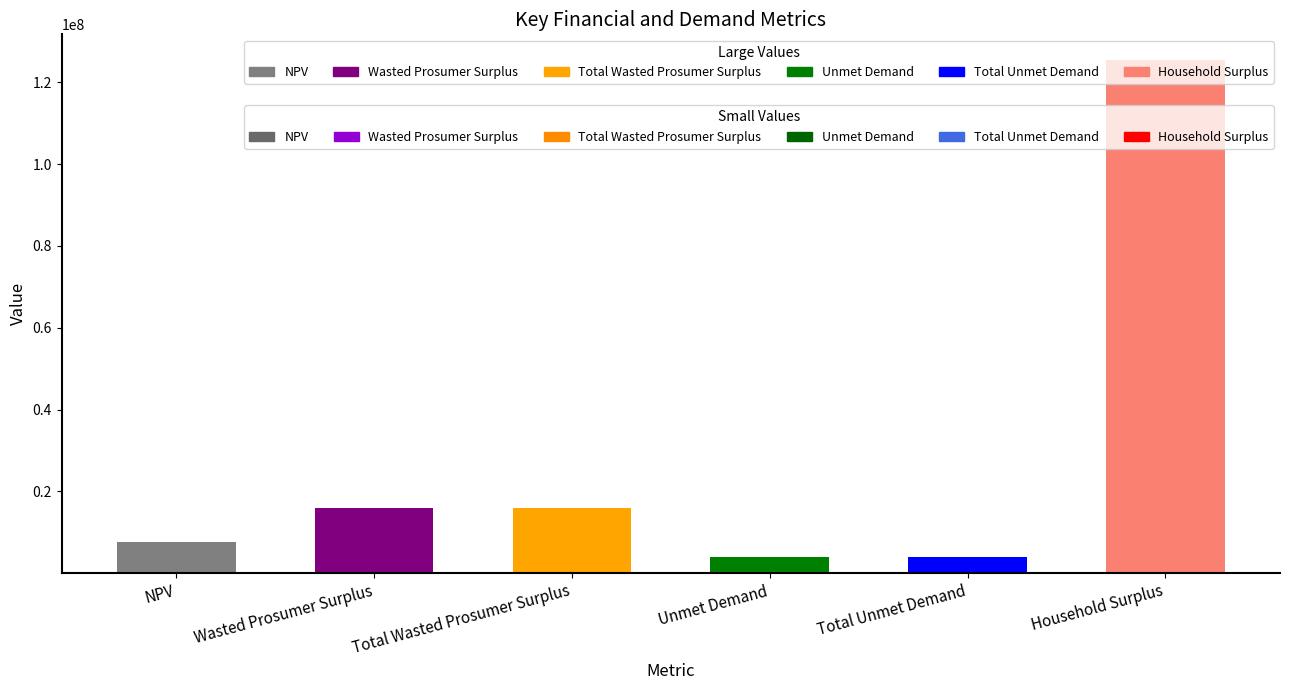

What is the label of the 1st bar from the left?

NPV